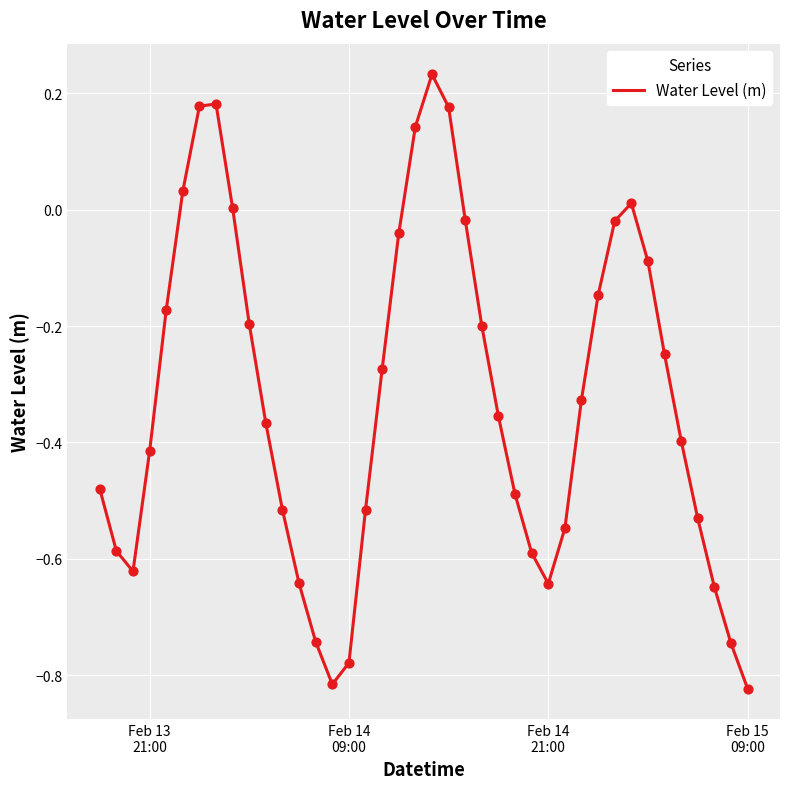

What is the difference between the maximum and minimum values?

1.1